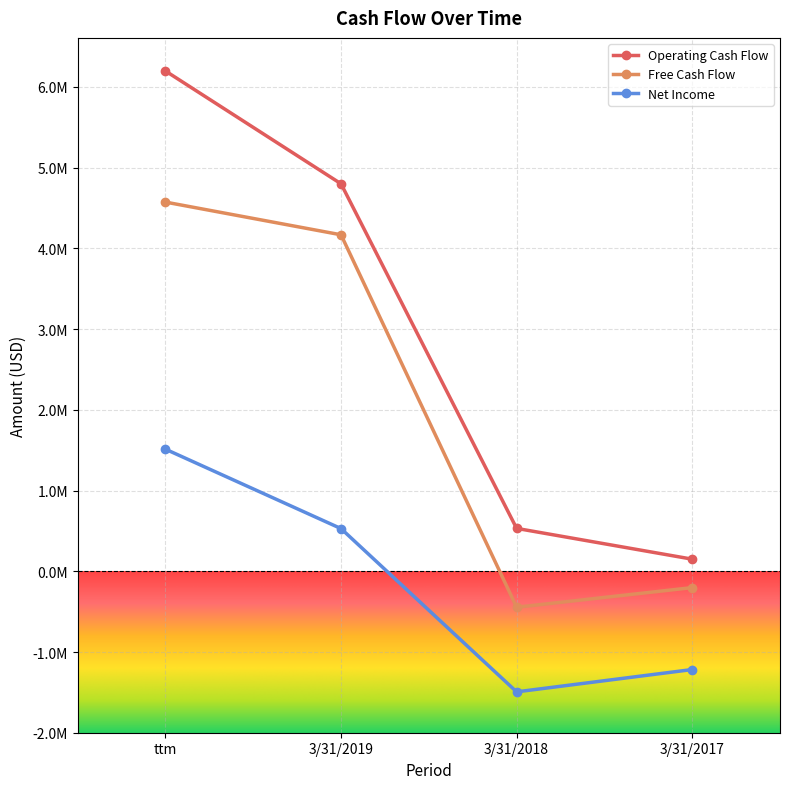

List the labels in order of Operating Cash Flow value, smallest first.

3/31/2017, 3/31/2018, 3/31/2019, ttm